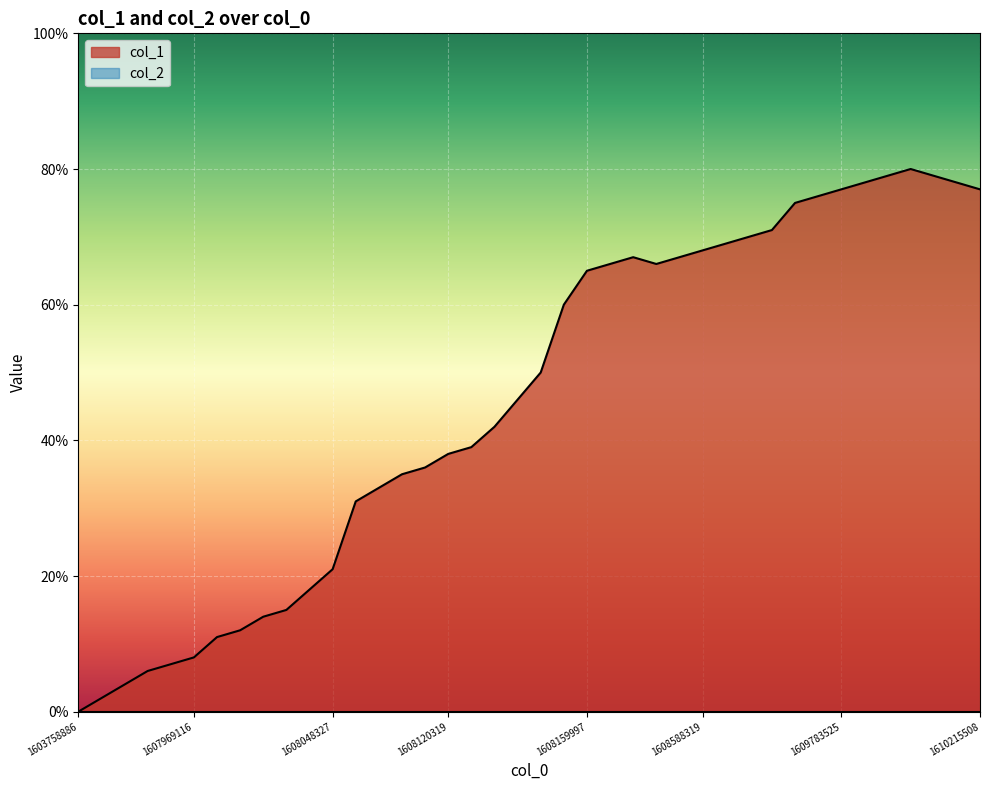

How many points are lower than both their immediate neighbors (excluding endpoints)?

1